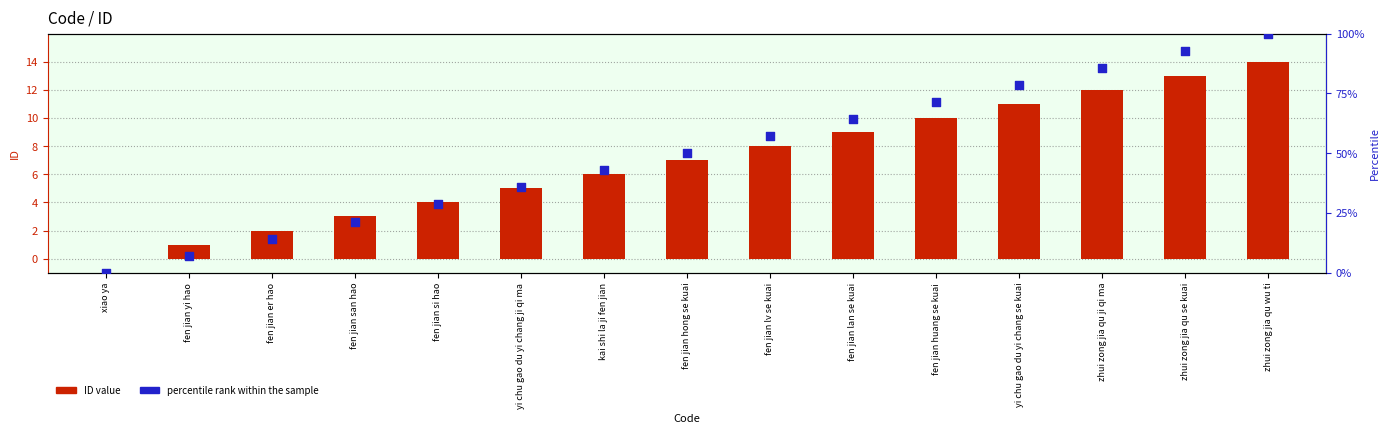

Which series has the widest spread of Y values?

percentile rank